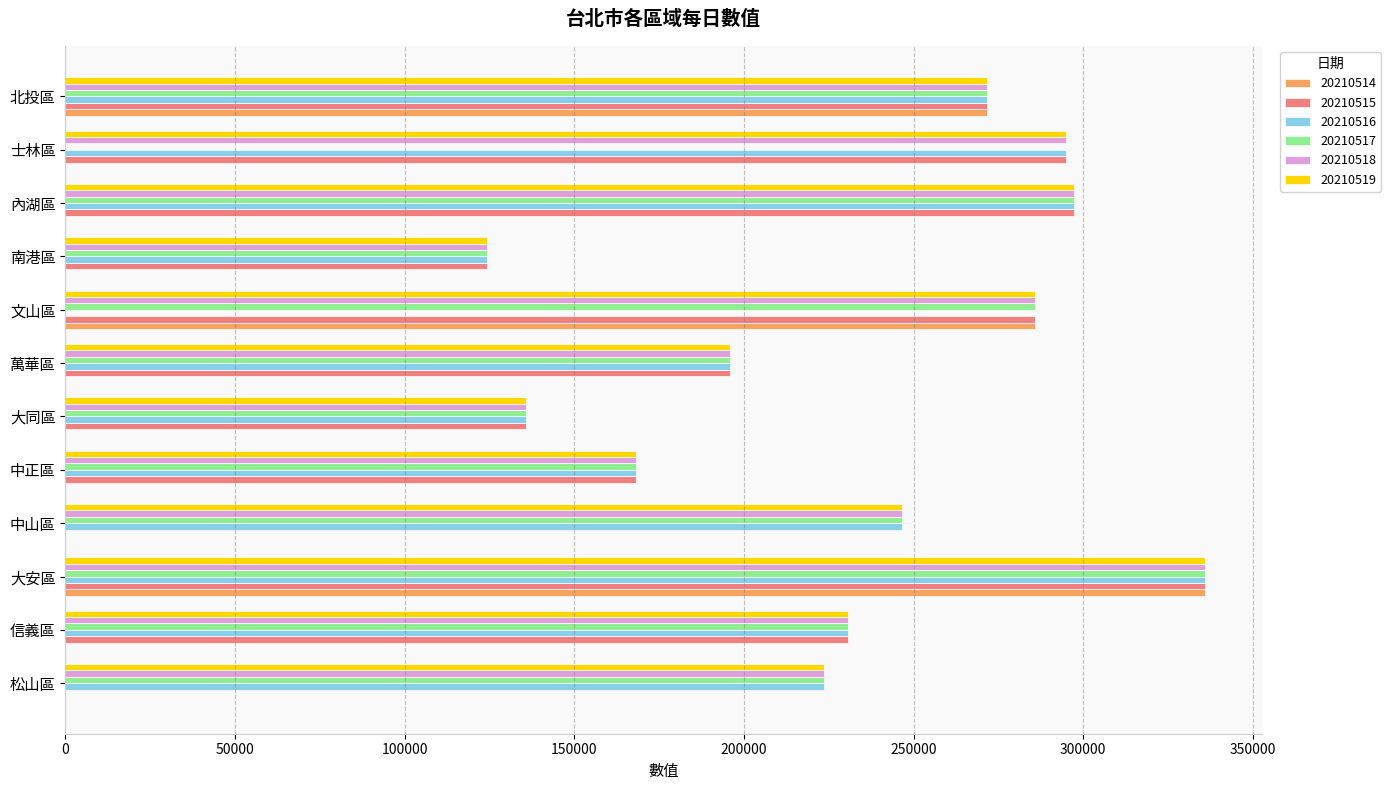

Is it true that 20210519 equals 271579.8 at 北投區?

True